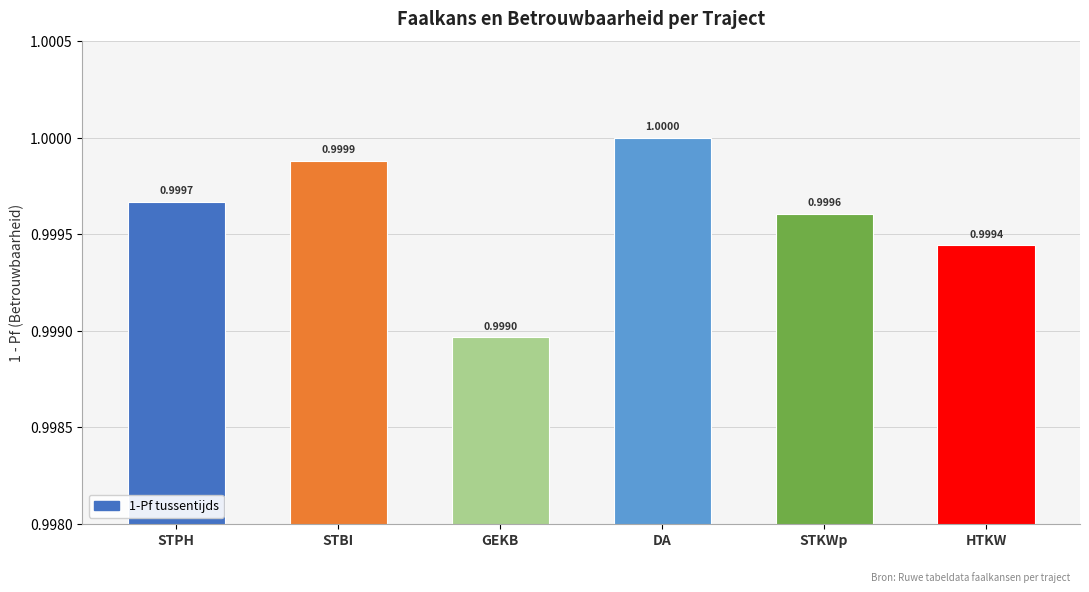

The chart shows a value of 1.0 at STPH. True or false?

True